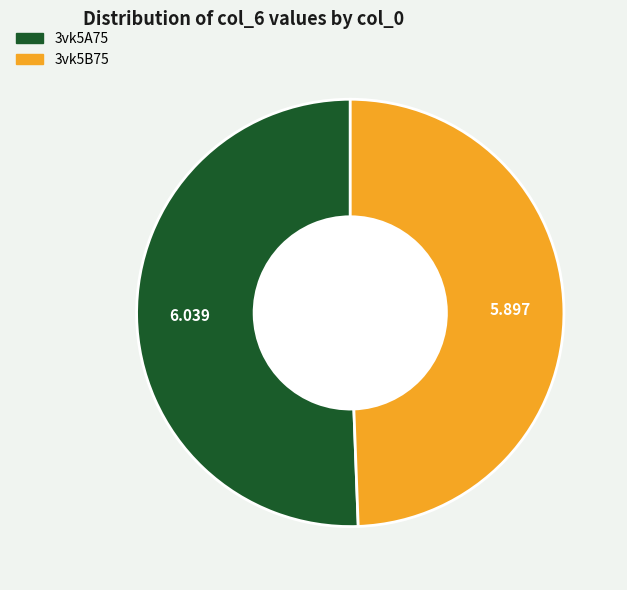

The 3vk5B75 slice represents 49% of the pie. True or false?

True